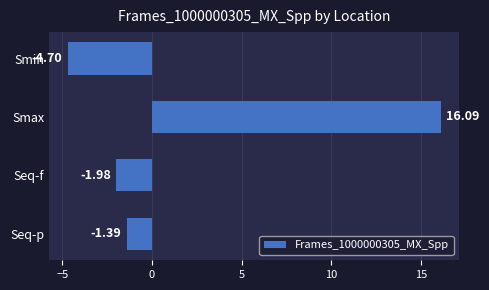

How many bars are there in total?

4